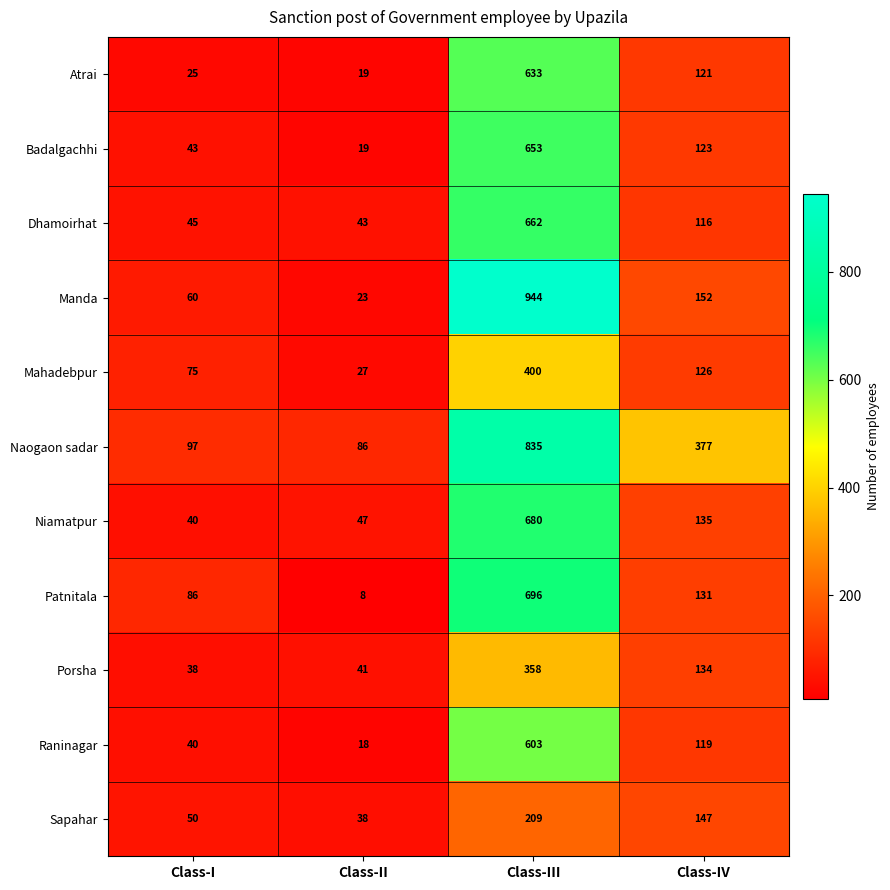

How many values in the Patnitala series are below 131?

2